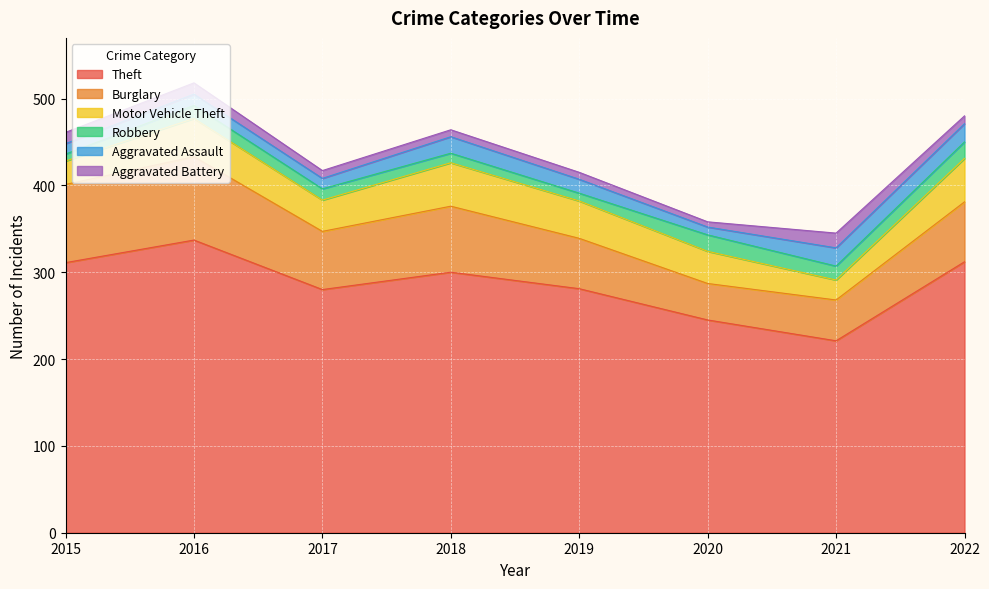

True or false: Motor Vehicle Theft and Theft intersect in this chart.

False